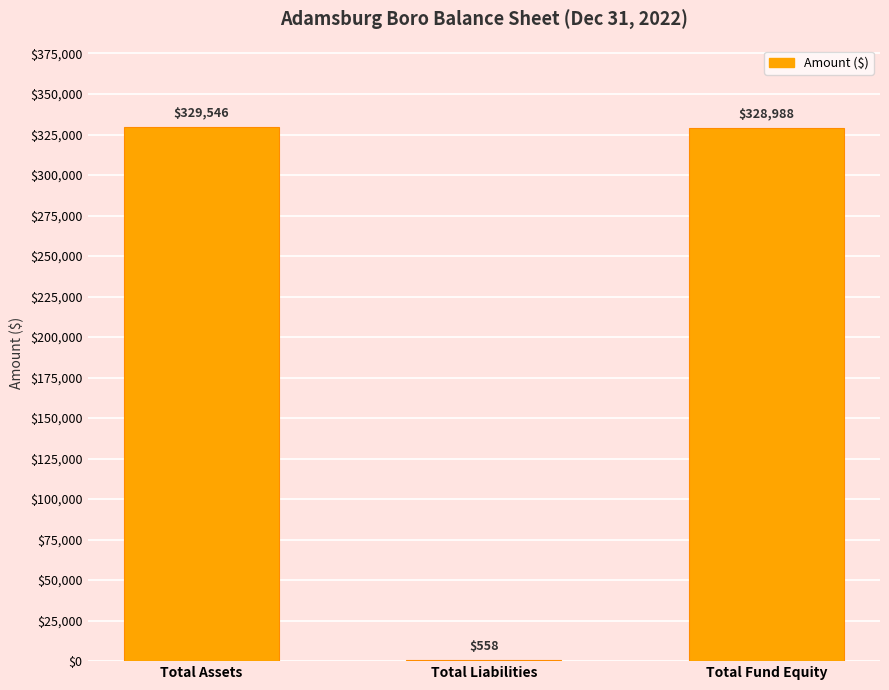

Are the bars grouped side by side (vs. stacked)?

No